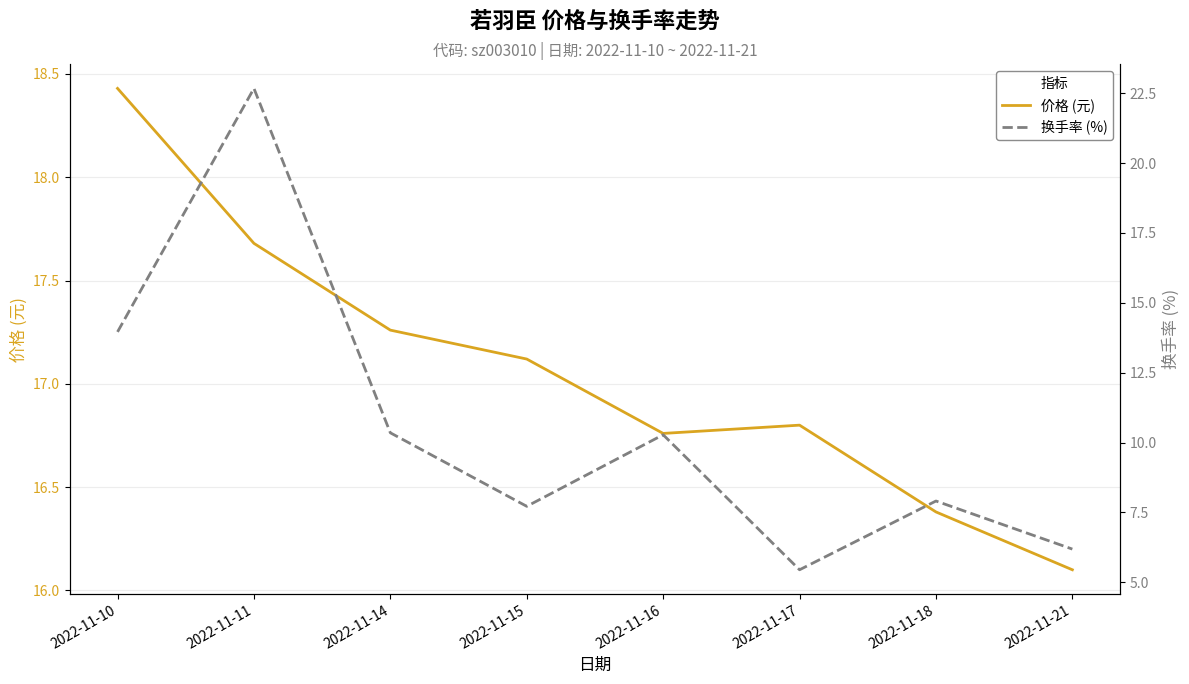

In 价格 (元), how many points are higher than both neighbors (excluding endpoints)?

1